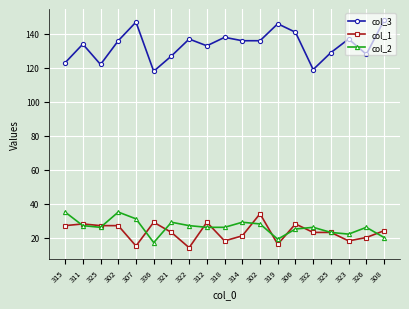

What is the minimum value for col_3?

118